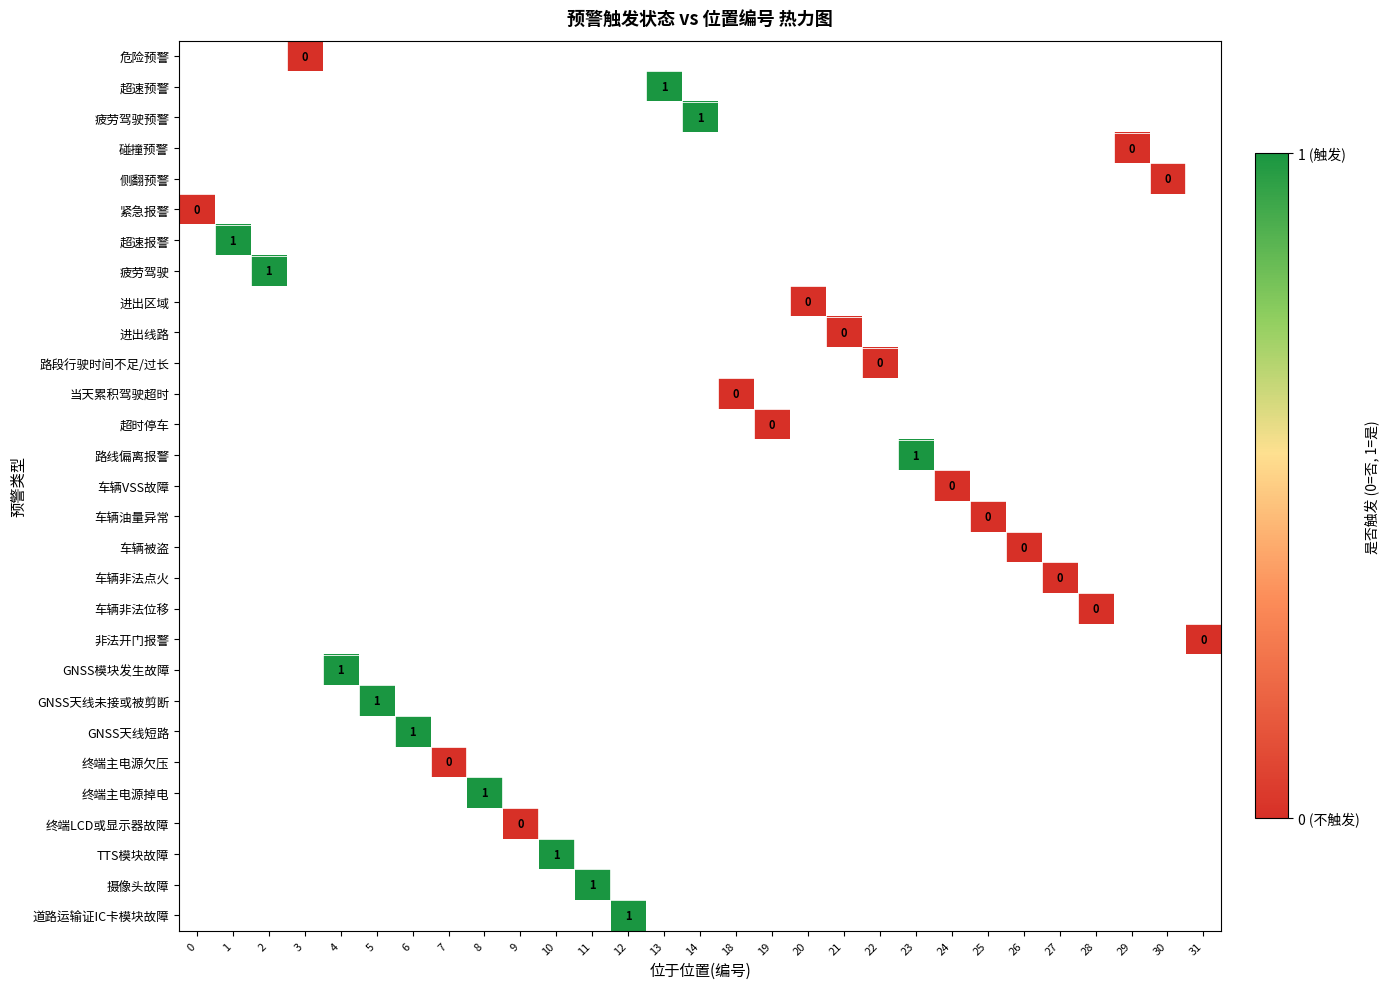

Which series has the widest spread of values?

紧急报警